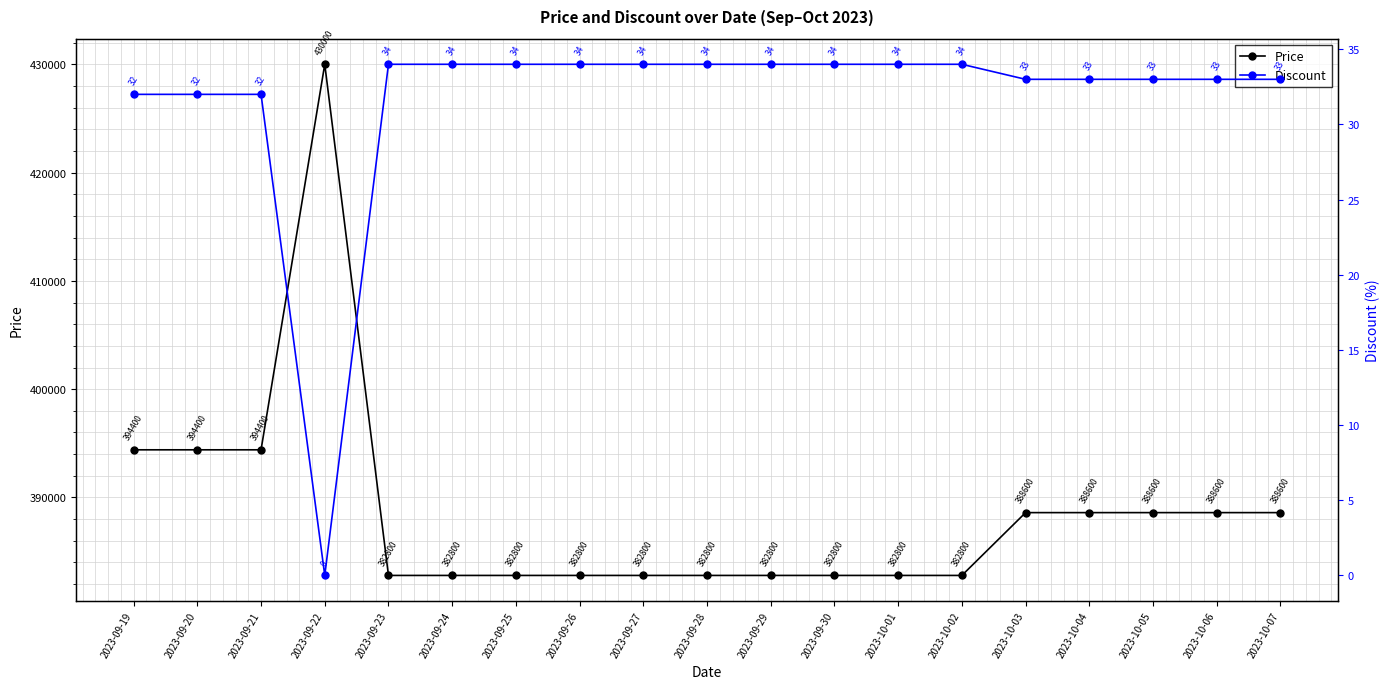

At which category is the sum across all series the highest?

2023-09-22